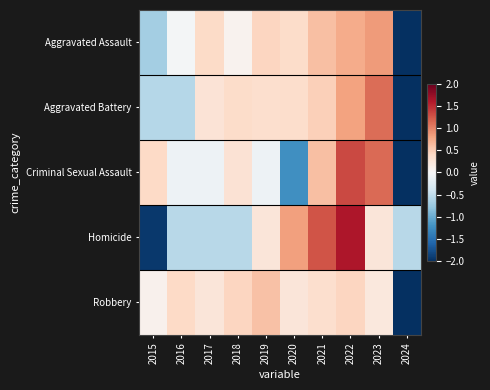

Reading left to right, list all the values displayed in this chart.

Aggravated Assault: 2015=-0.7	2016=-0.0	2017=0.4	2018=0.1	2019=0.4	2020=0.4	2021=0.6	2022=0.7	2023=0.8	2024=-2.7
Aggravated Battery: 2015=-0.6	2016=-0.6	2017=0.3	2018=0.4	2019=0.3	2020=0.4	2021=0.5	2022=0.8	2023=1.1	2024=-2.6
Criminal Sexual Assault: 2015=0.4	2016=-0.1	2017=-0.1	2018=0.3	2019=-0.1	2020=-1.2	2021=0.6	2022=1.3	2023=1.1	2024=-2.2
Homicide: 2015=-1.9	2016=-0.6	2017=-0.6	2018=-0.6	2019=0.2	2020=0.8	2021=1.3	2022=1.6	2023=0.2	2024=-0.6
Robbery: 2015=0.1	2016=0.4	2017=0.2	2018=0.4	2019=0.6	2020=0.2	2021=0.3	2022=0.4	2023=0.2	2024=-3.0